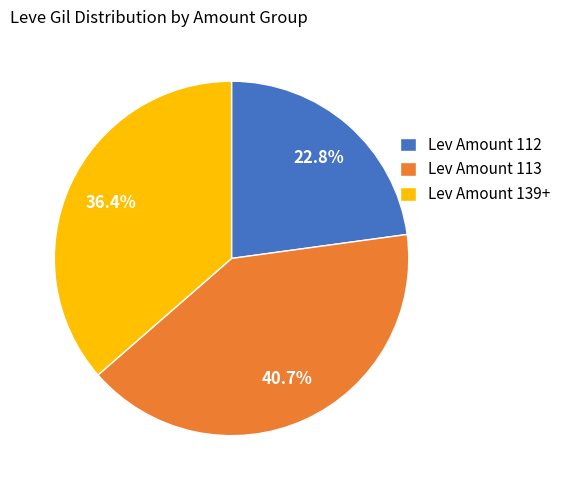

Is there any slice that represents more than half of the pie?

No